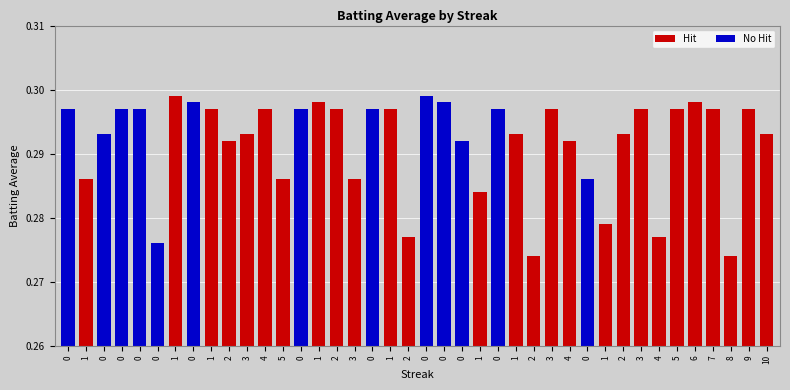

The chart shows a value of 0.3 at 2. True or false?

True